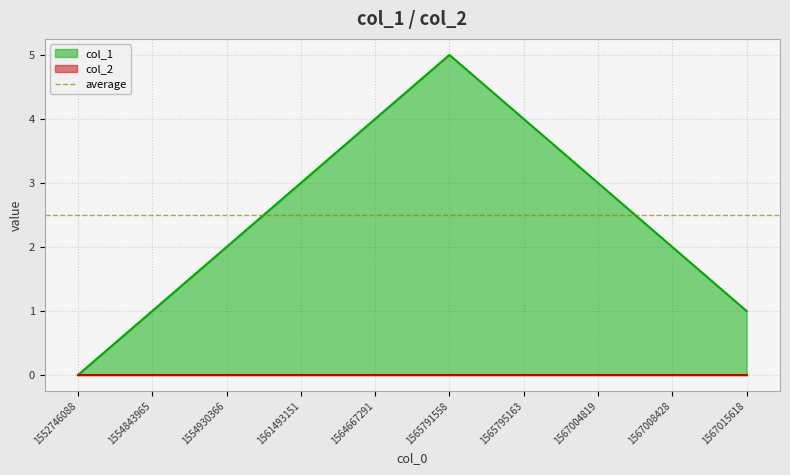

Rank the categories by value from highest to lowest.

1565791558, 1564667291, 1565795163, 1561493151, 1567004819, 1554930366, 1567008428, 1554843965, 1567015618, 1552746088